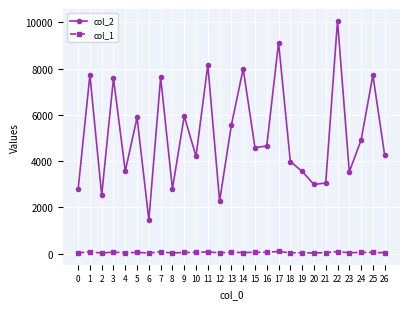

At which category does the chart reach its peak across all series?

22